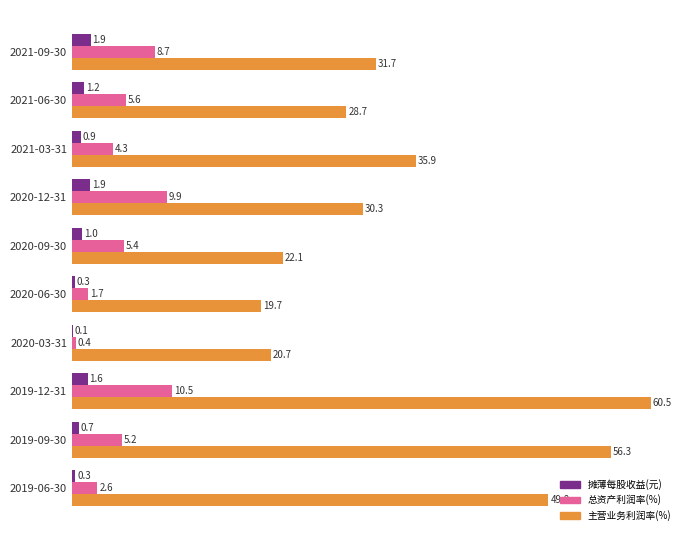

What are all the series names shown in the legend?

摊薄每股收益(元), 总资产利润率(%), 主营业务利润率(%)